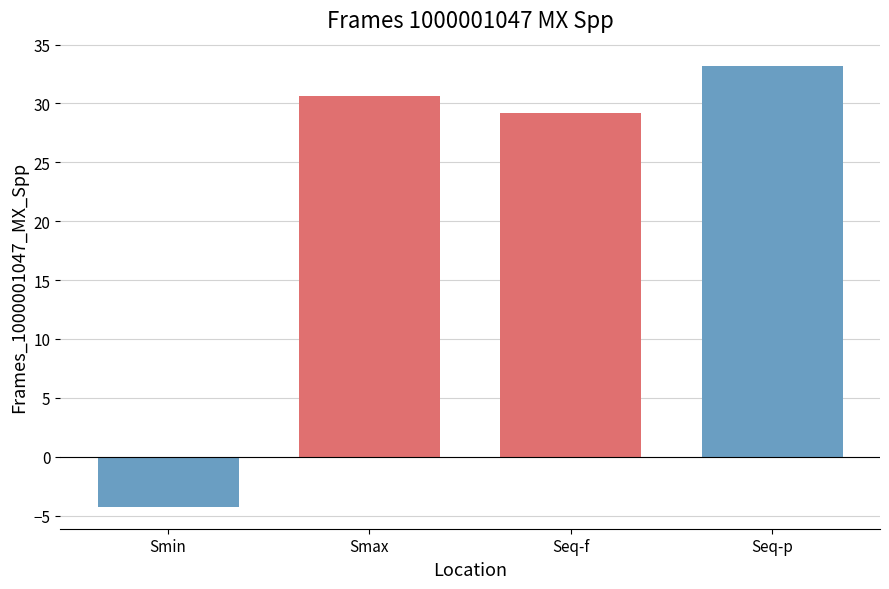

Between Seq-f and Seq-p, which is larger?

Seq-p